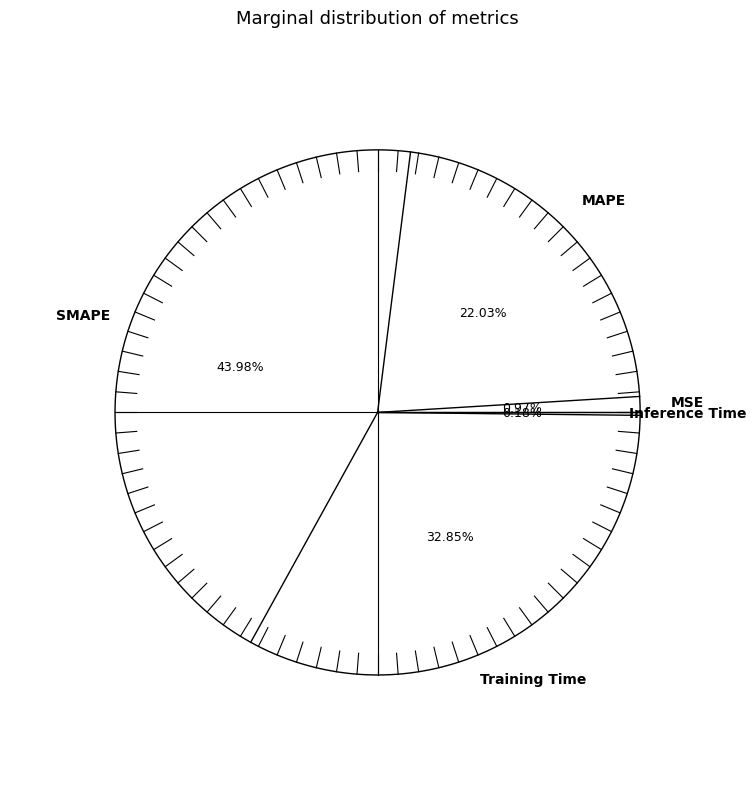

Combined, do MAPE and MSE account for over 50%?

No